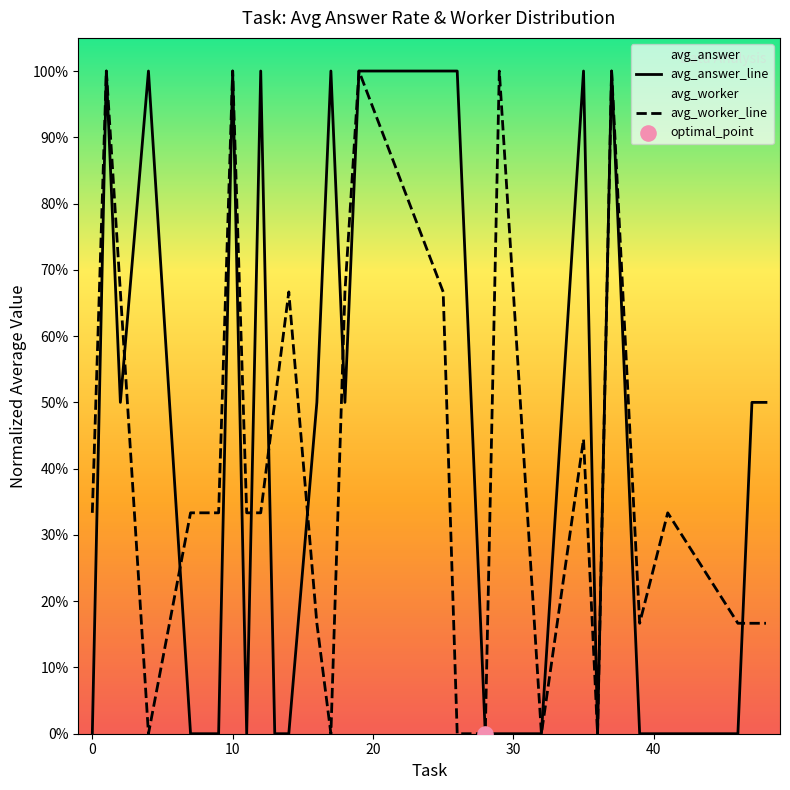

Which series reaches the maximum Y coordinate?

avg_answer_line